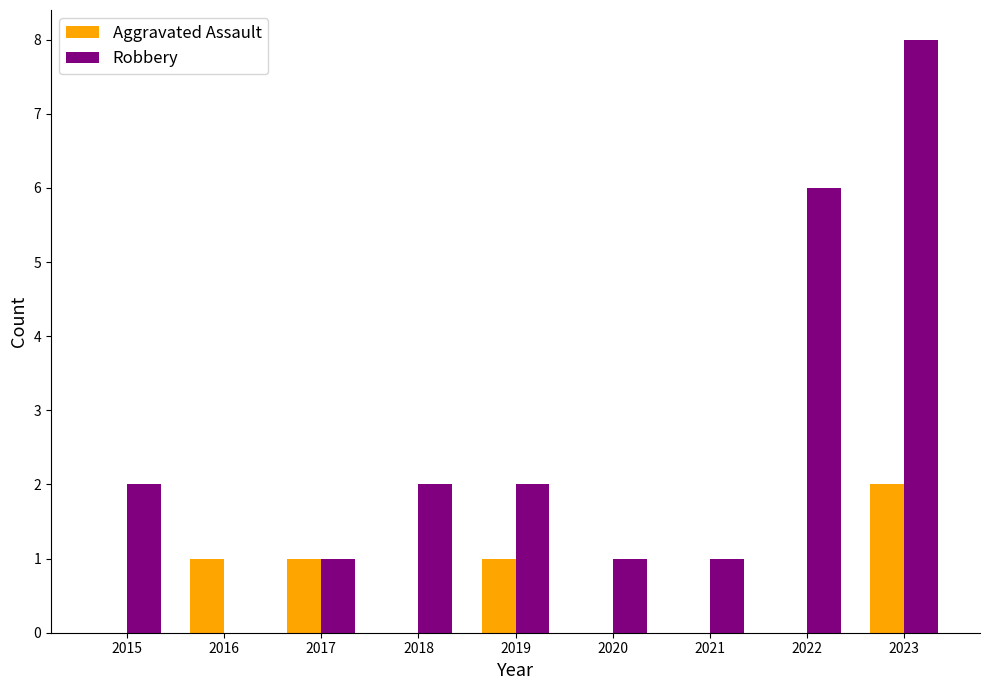

Reading right to left, extract all data points from this chart.

Aggravated Assault: 2	0	0	0	1	0	1	1	0
Robbery: 8	6	1	1	2	2	1	0	2